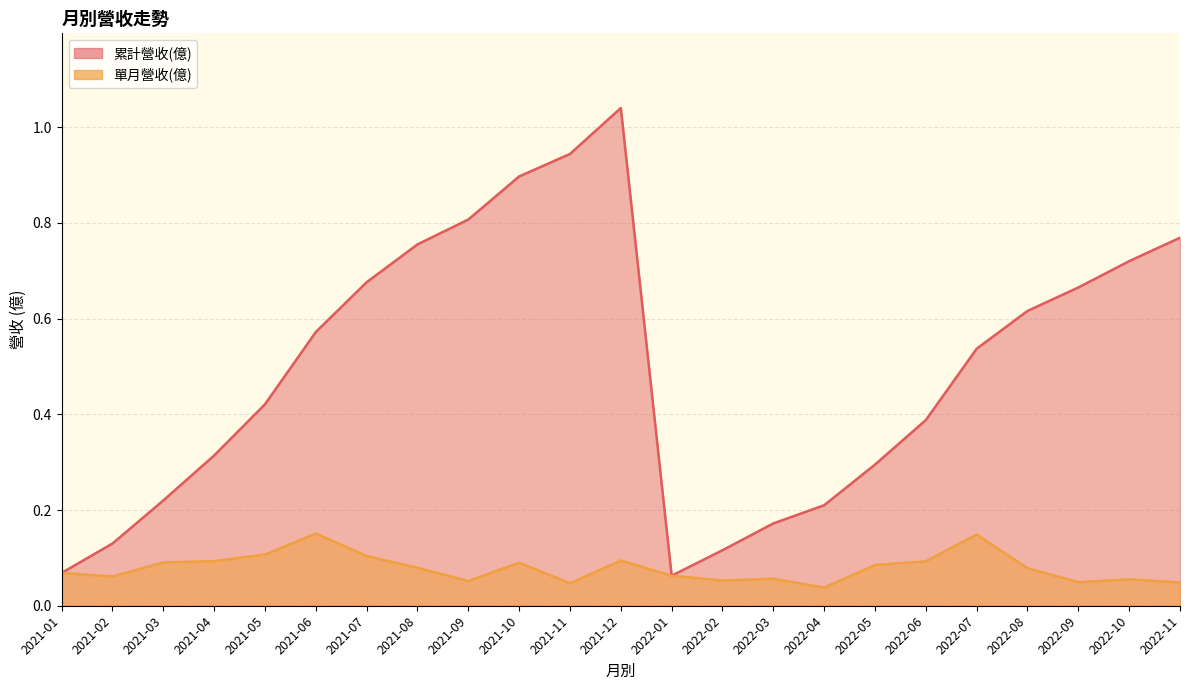

List the labels in order of 單月營收(億) value, smallest first.

2022-04, 2021-11, 2022-11, 2022-09, 2021-09, 2022-02, 2022-10, 2022-03, 2021-02, 2022-01, 2021-01, 2022-08, 2021-08, 2022-05, 2021-10, 2021-03, 2022-06, 2021-04, 2021-12, 2021-07, 2021-05, 2022-07, 2021-06